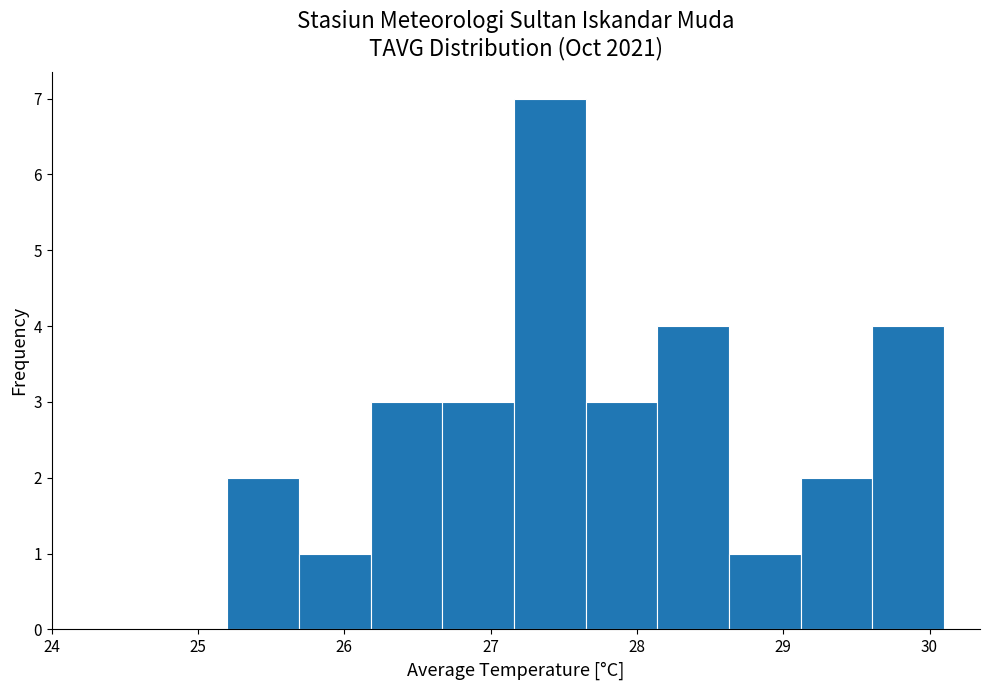

Which range on the x-axis has the tallest bar?

27.16 to 27.65